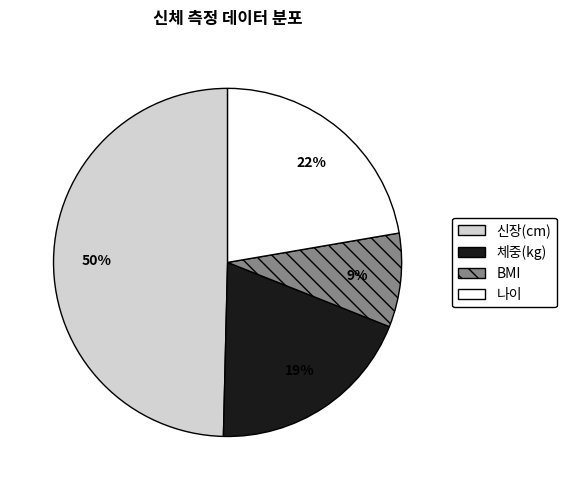

Count the number of slices in the pie.

4